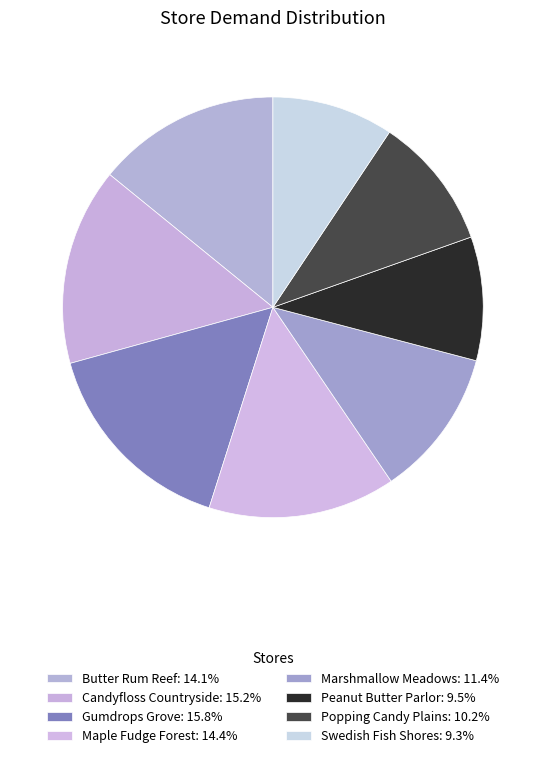

Is there any slice that represents more than half of the pie?

No